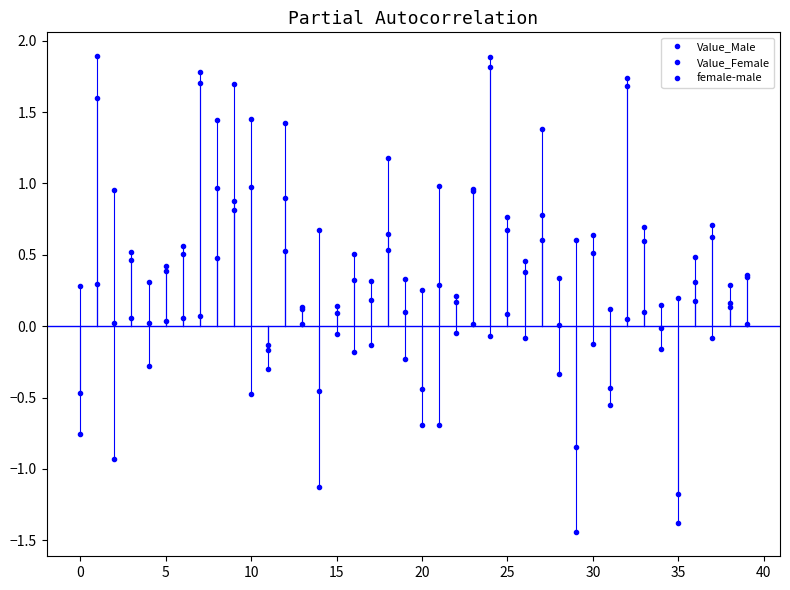

In Value_Female, how many points are lower than both neighbors (excluding endpoints)?

13